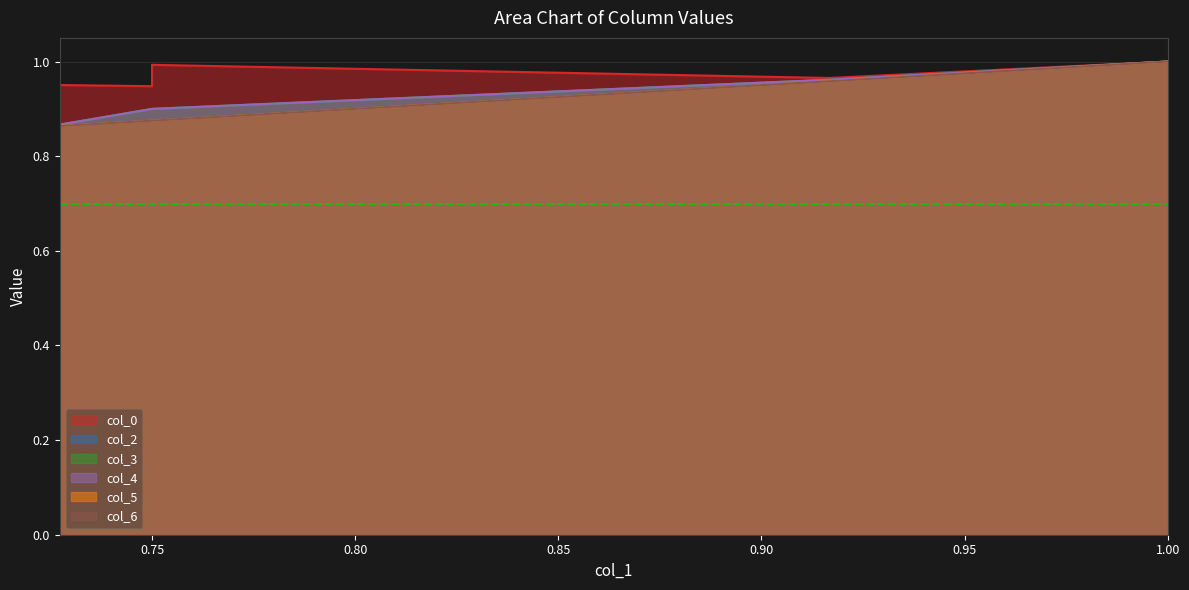

What is the sum of the col_4 values at 1.0 and 0.75?

1.9